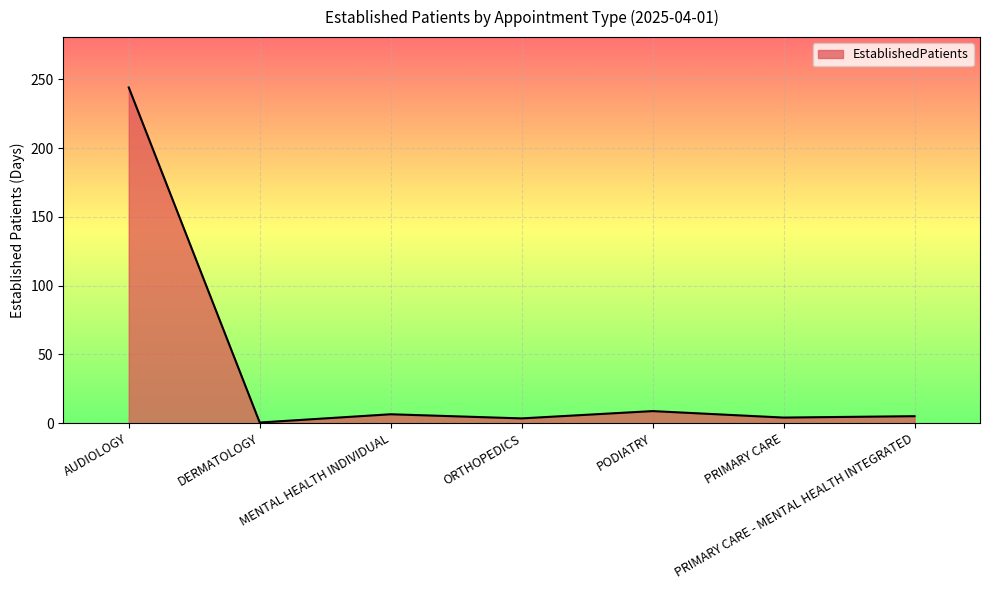

What is the average value?

38.9